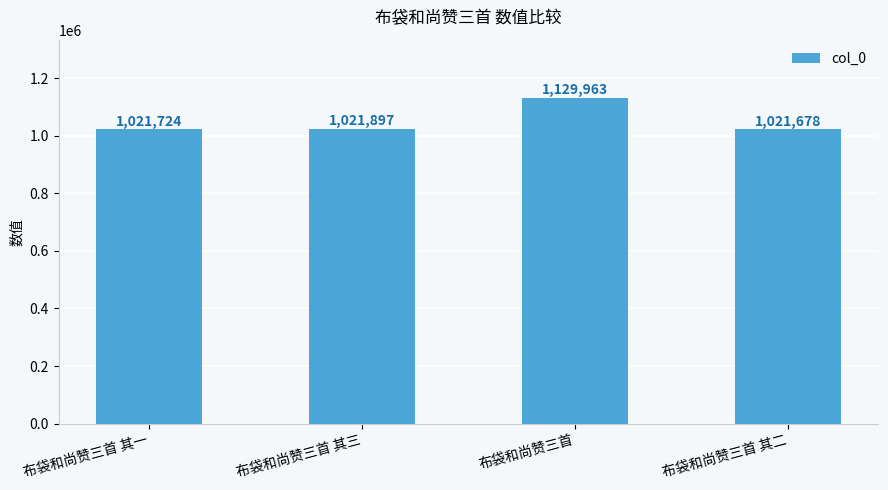

True or false: the data shows 1779251 at 布袋和尚赞三首 其三.

False